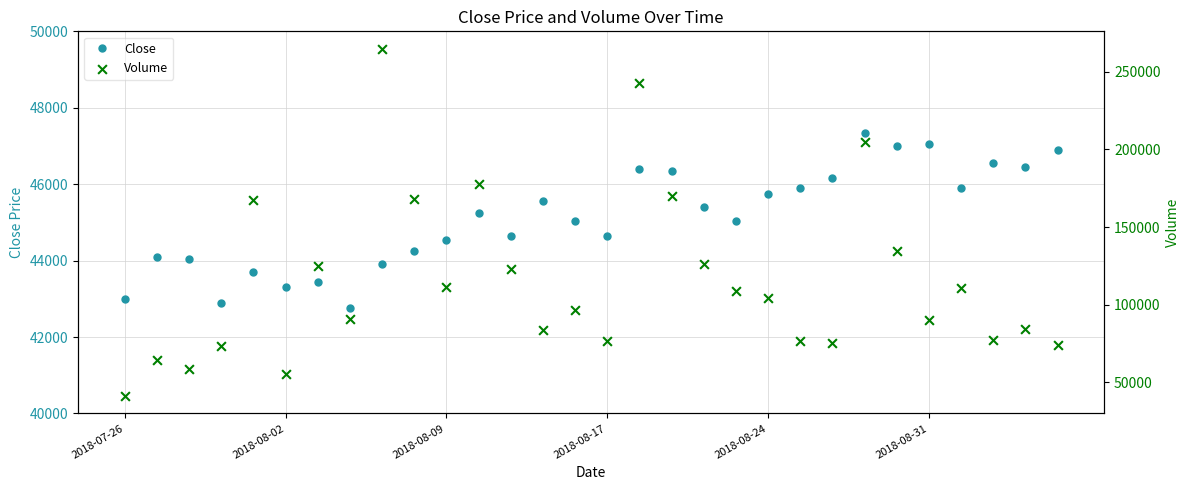

What is the total value across all series at 12?

167639